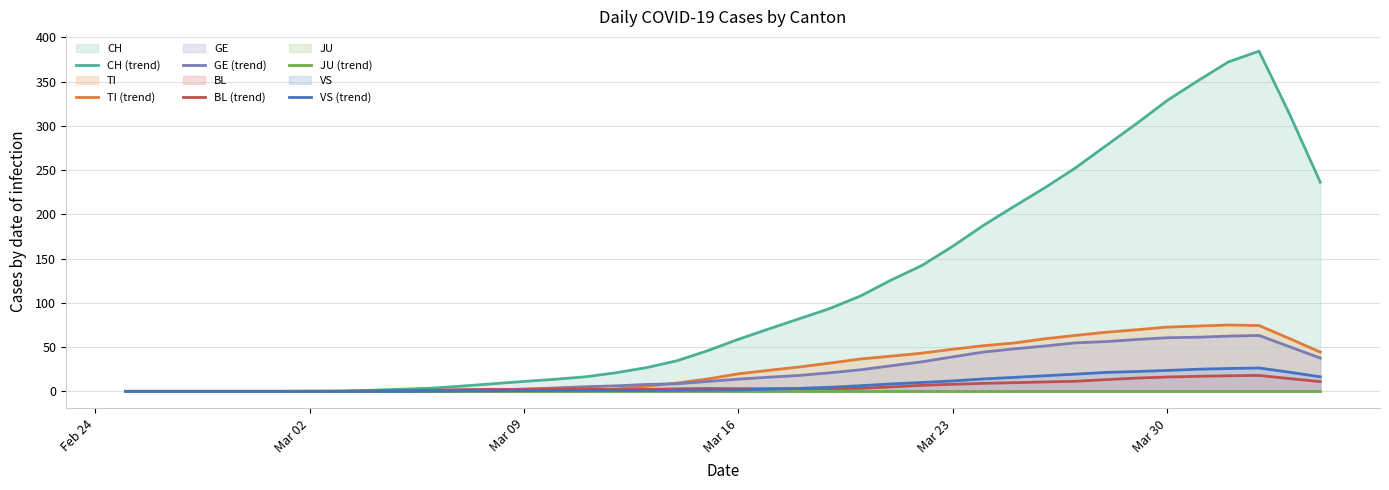

Which series ends up on top after the final intersection of GE (trend) and VS (trend)?

GE (trend)